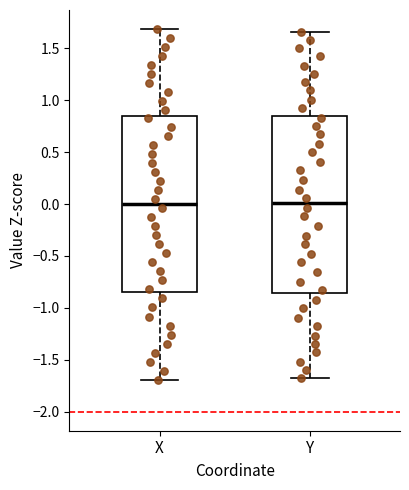

Reading left to right, transcribe this box plot: for each box, give where its median line is, the range the box spans, and where its two whiskers end, as read against the y-axis. The values are not printed on the chart, so give them approximately, as read against the axis.

X: median 0.00, box -0.85 to 0.85, whiskers -1.70 to 1.70
Y: median 0.00, box -0.85 to 0.85, whiskers -1.70 to 1.65